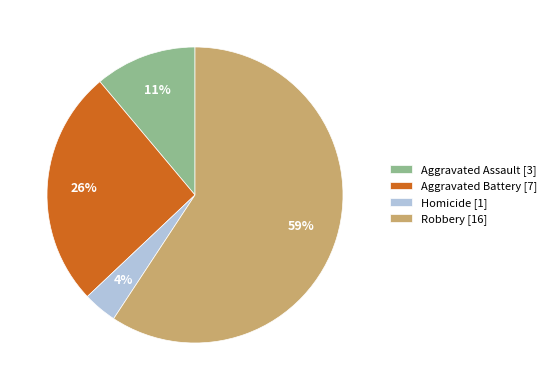

Does Robbery account for over 50% of the chart?

Yes